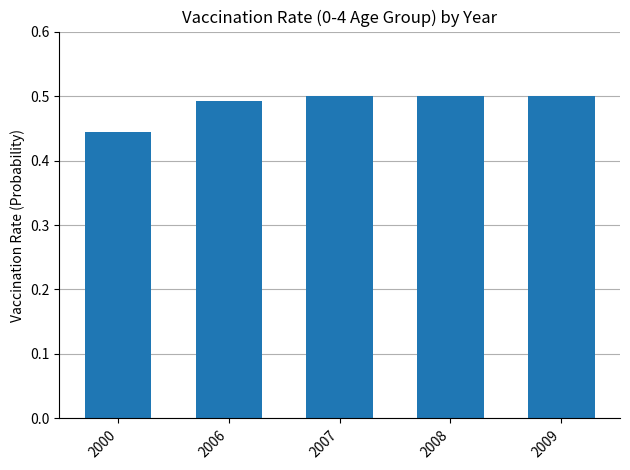

How many series are shown in this chart?

1